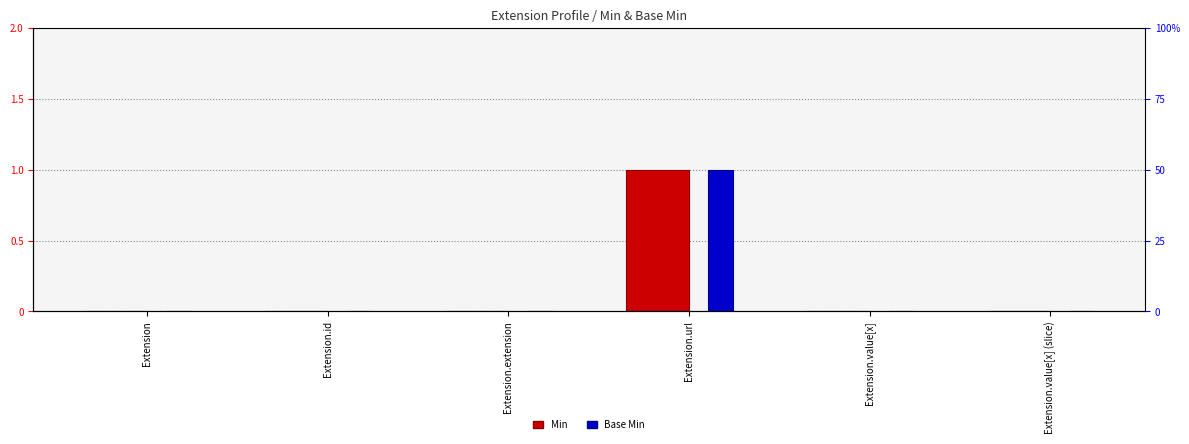

How many data points in Min are above 0?

1